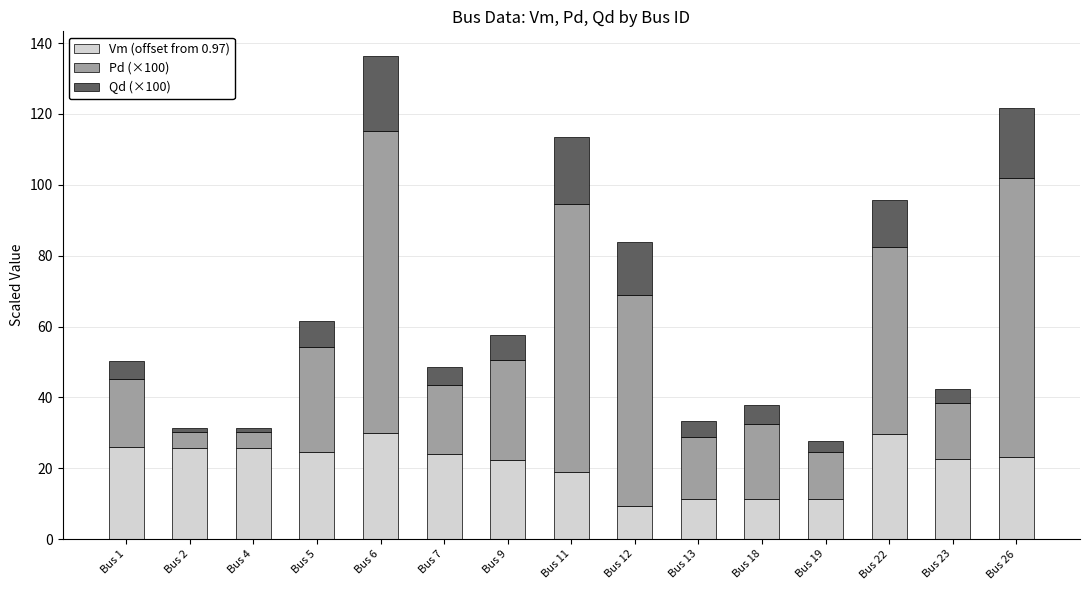

The Vm (offset from 0.97) series shows 6.5 at Bus 11. True or false?

False